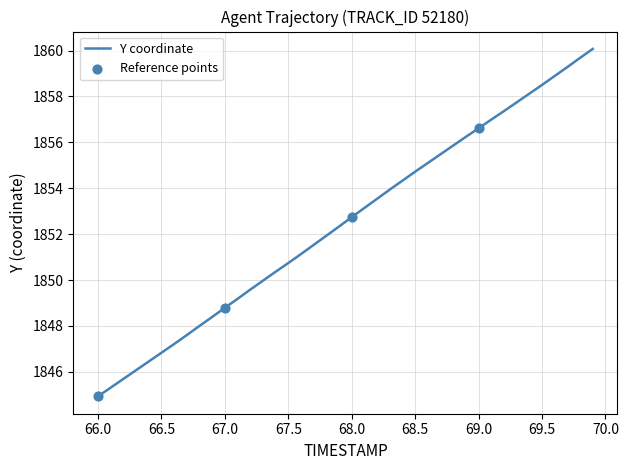

What is the difference between the maximum and minimum values?

15.1